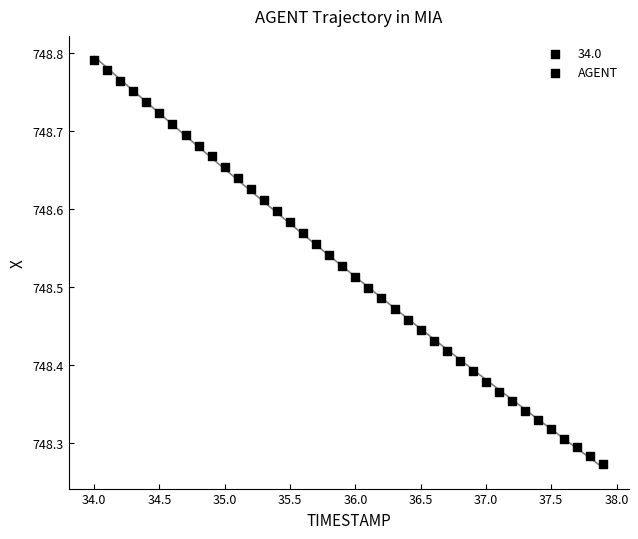

What is the range of Y values (max minus min)?

0.5